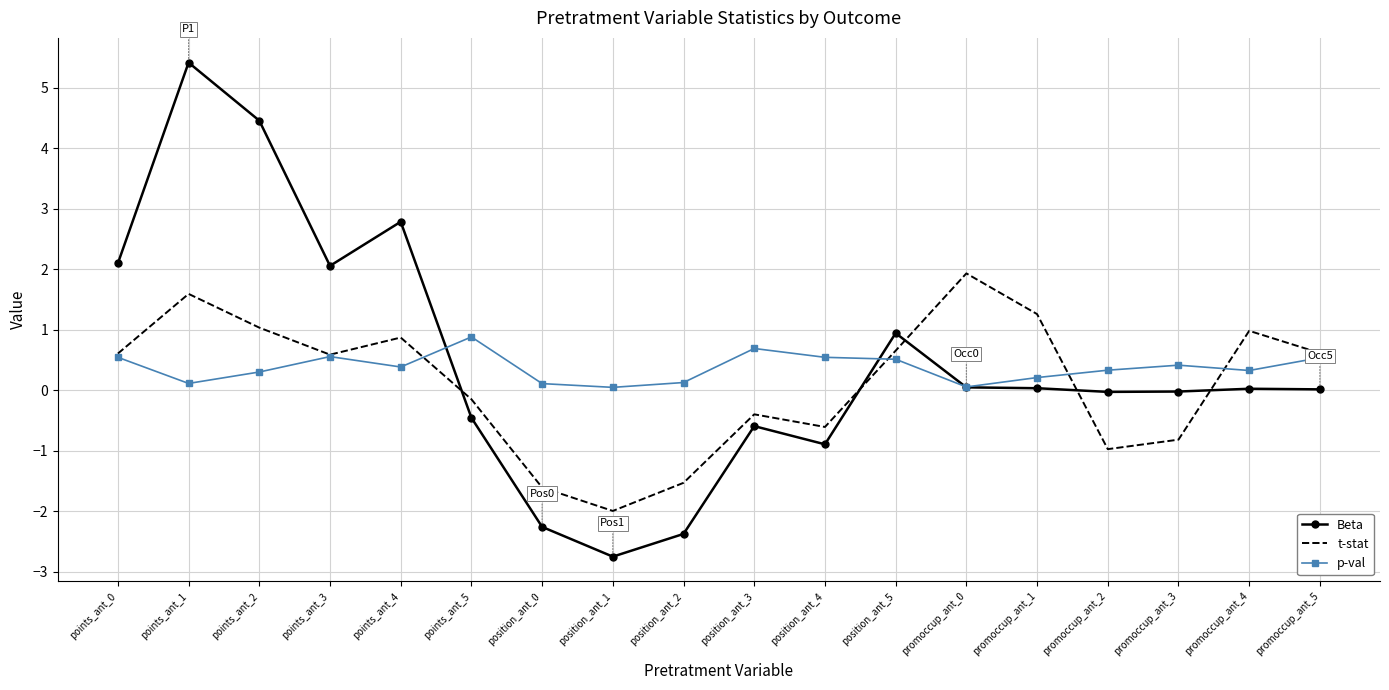

At which label does Beta reach its peak?

points_ant_1